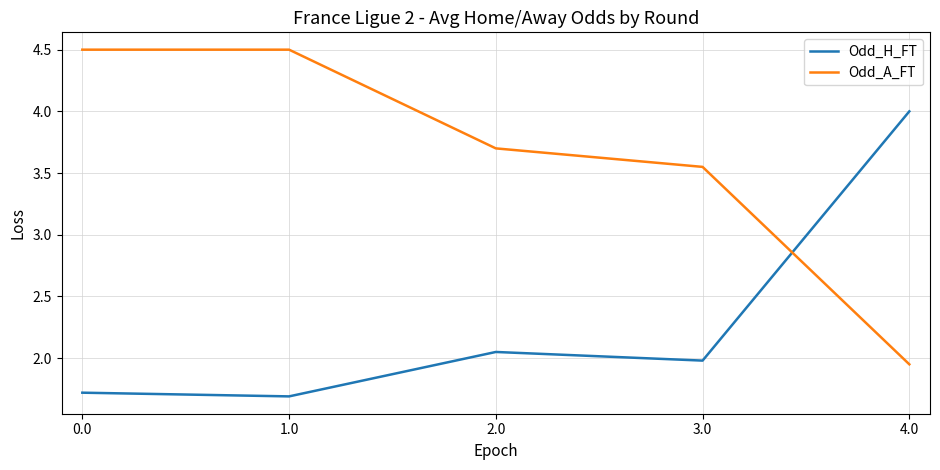

Which series has the widest spread of values?

Odd_A_FT